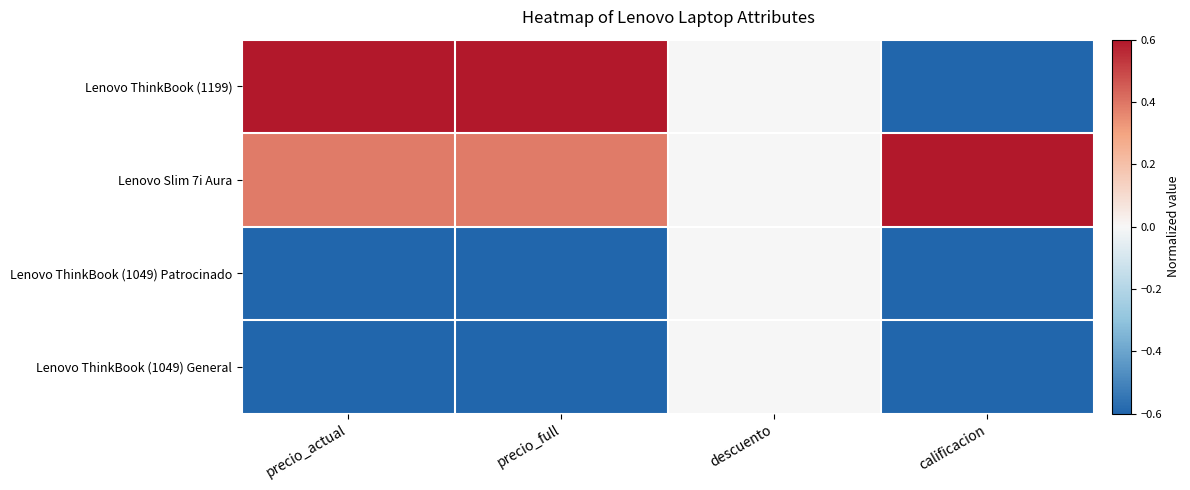

How many distinct data groups are displayed?

4